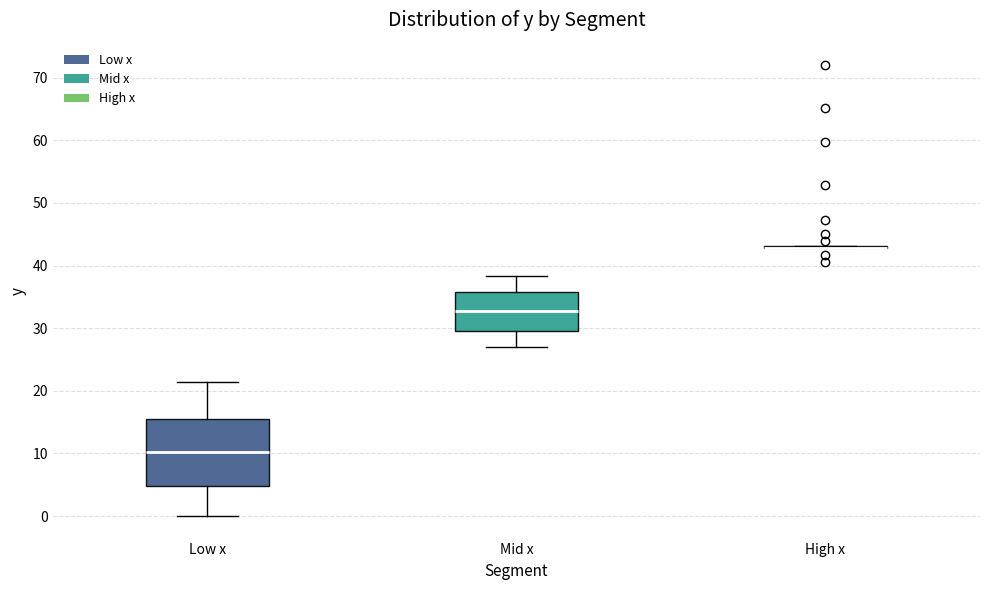

Where is the upper edge of the box for Low x on the y-axis? The values are not printed on the chart, so give them approximately, as read against the axis.

15